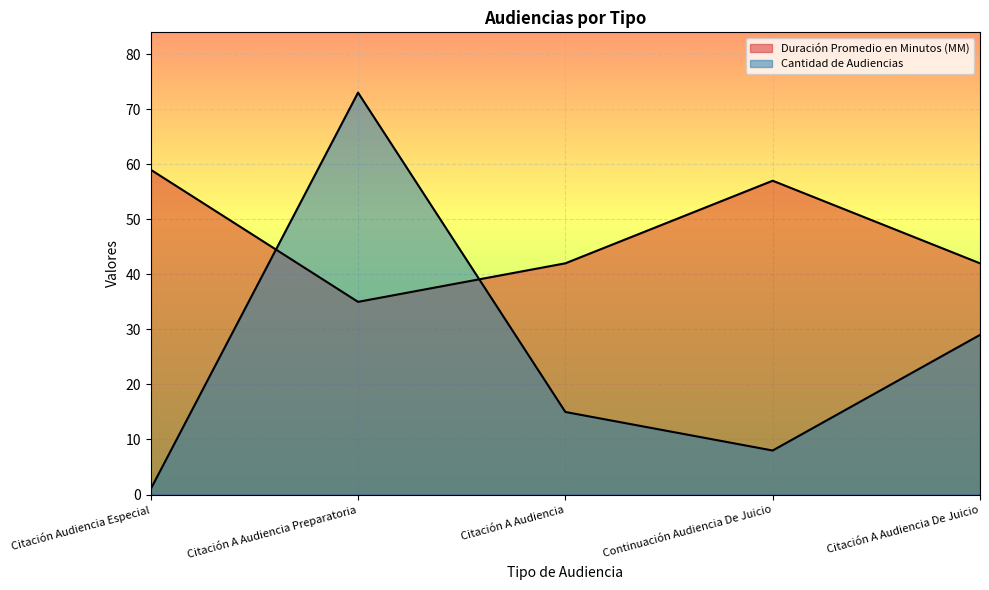

What is the average value of the Duración Promedio en Minutos (MM) series?

47